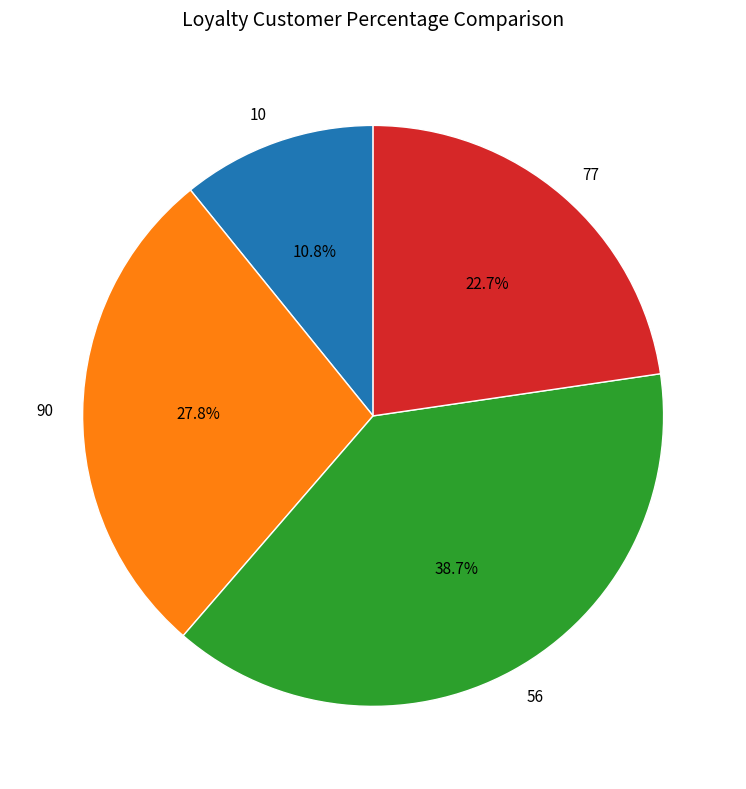

Approximately how many times larger is the value at 10 compared to 90?

0.4